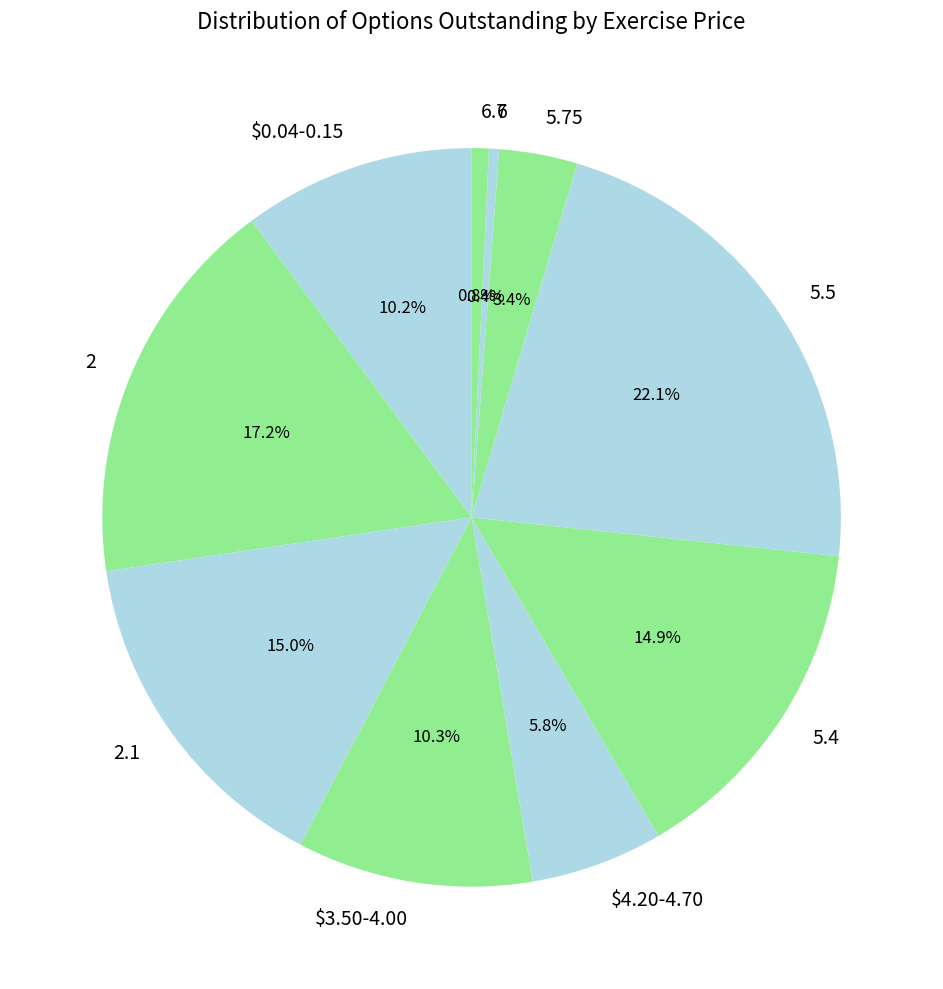

Combined, what portion of the pie is 2.1 and $0.04-0.15?

25.2%